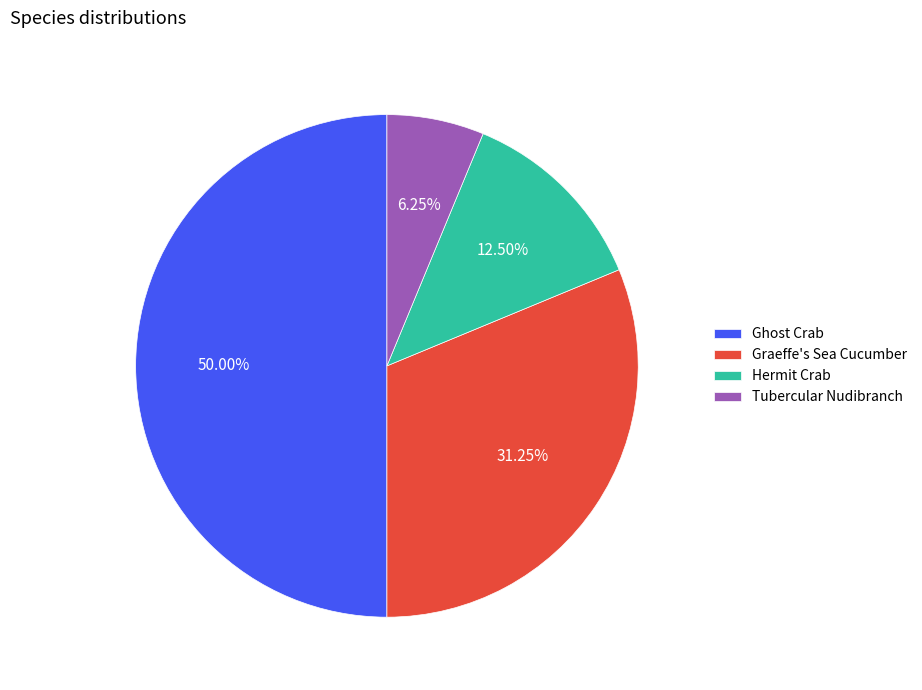

What is the total percentage of Graeffe's Sea Cucumber and Ghost Crab?

81.2%